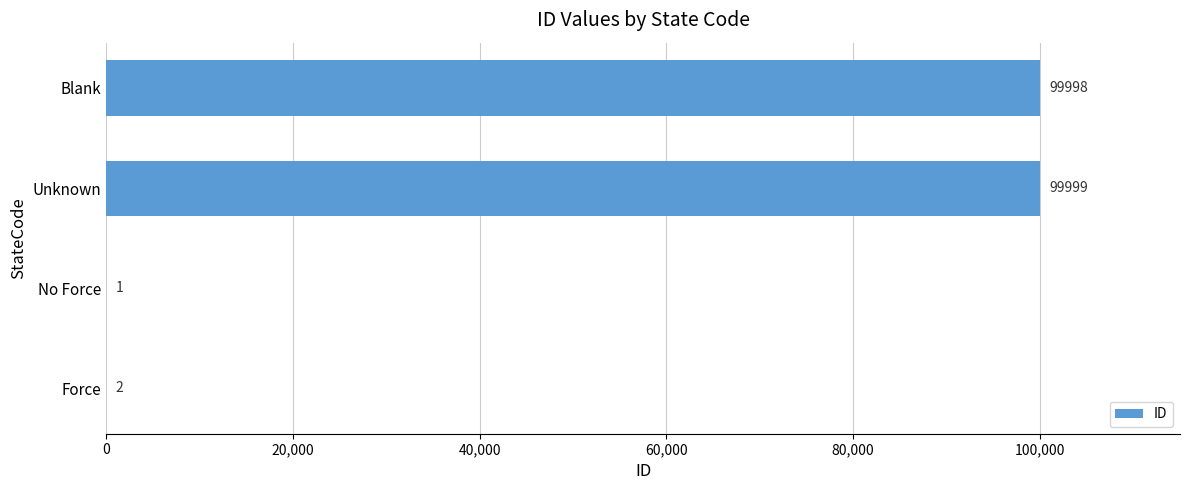

Are the bars grouped side by side (vs. stacked)?

No